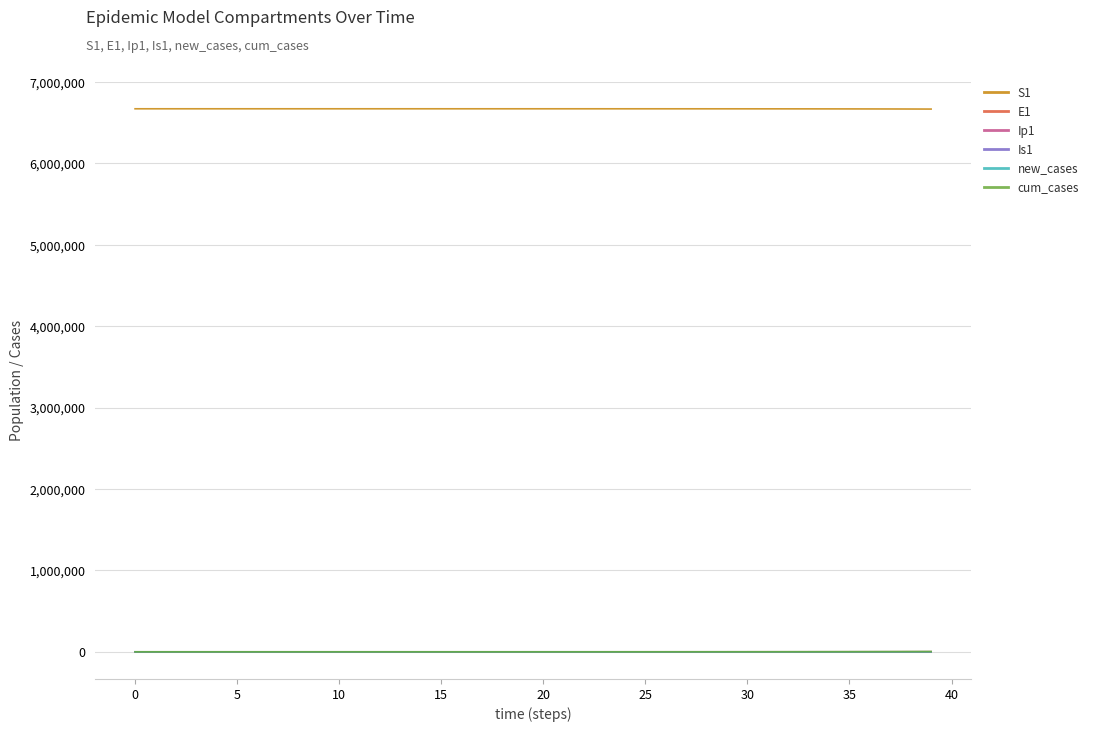

What is the minimum value for S1?

6667646.1